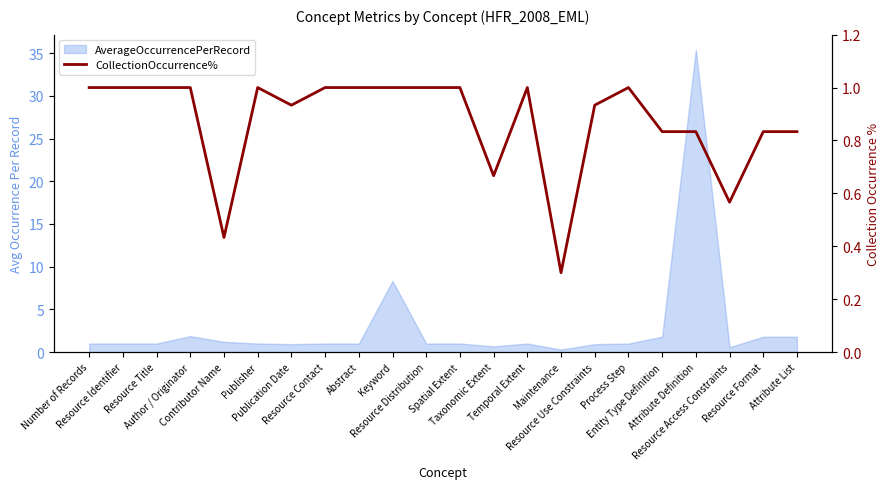

The chart shows a value of 0.3 at Maintenance. True or false?

True